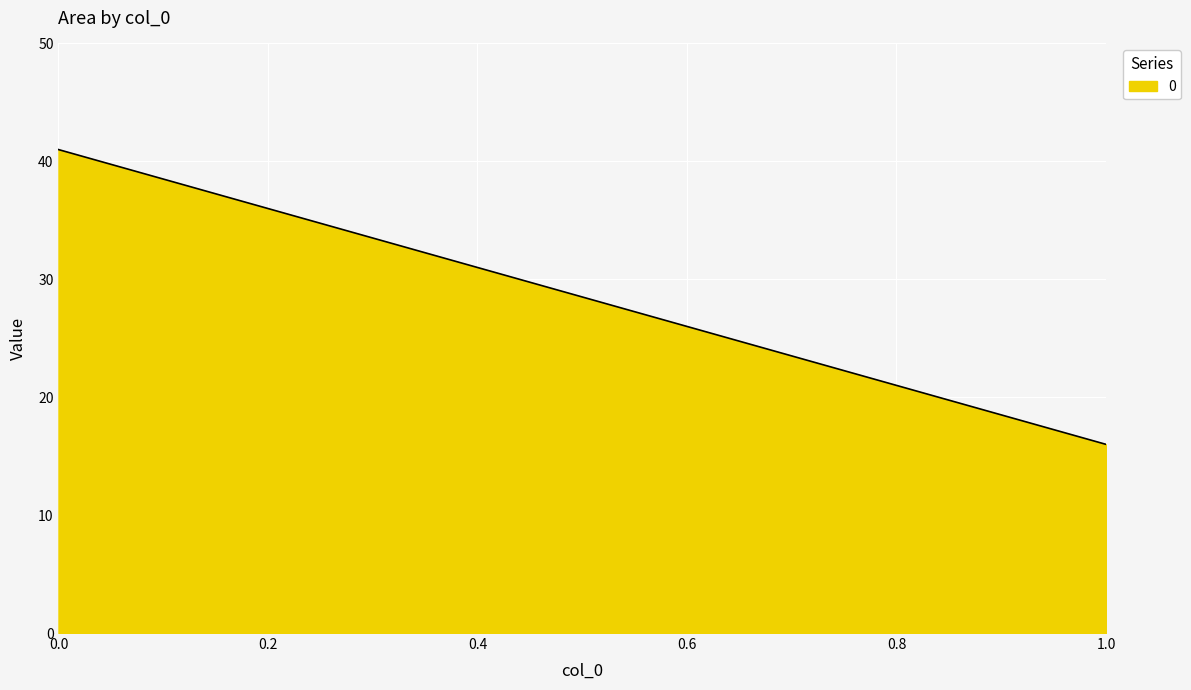

What is the value of the 1st point from the left?

41